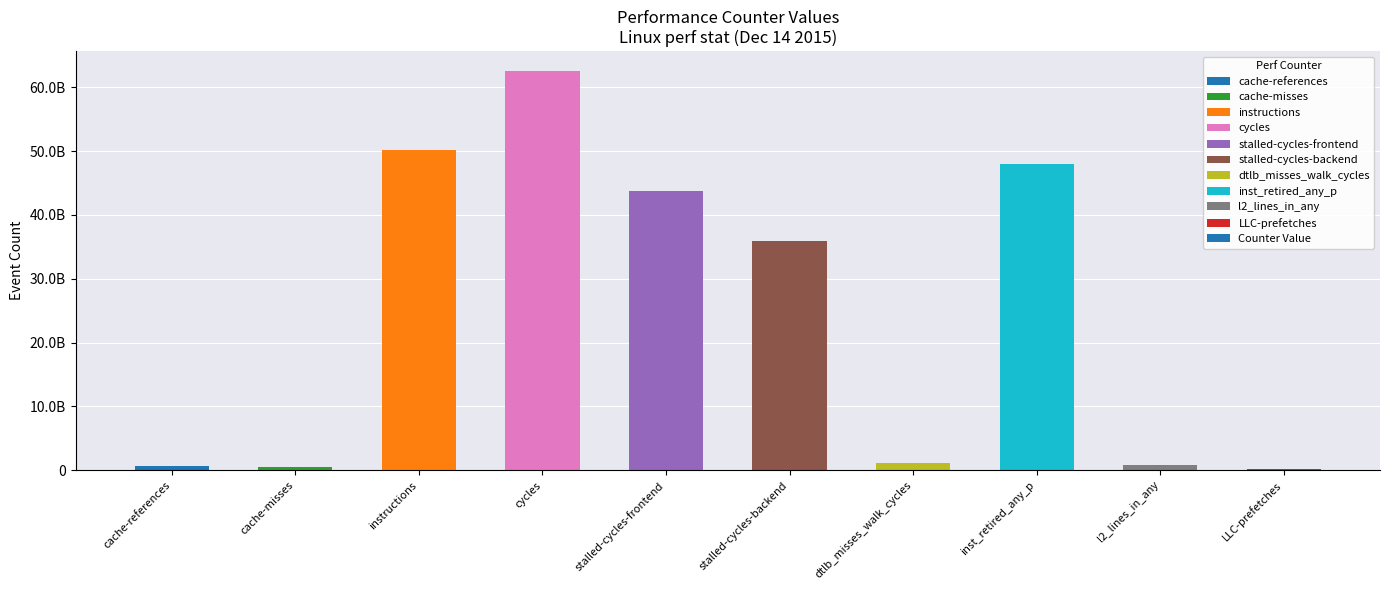

How many data points are less than 35990134747?

5